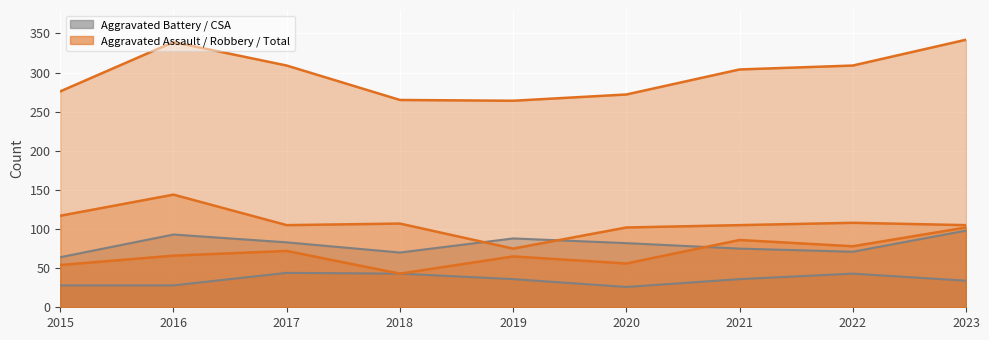

What is the difference between the second highest and second lowest values in the Criminal Sexual Assault series?

15